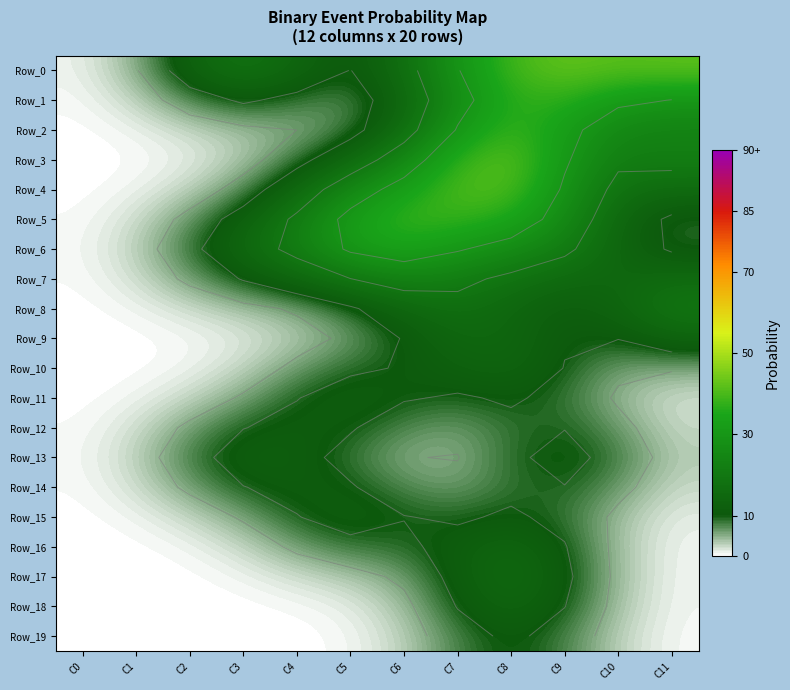

Which has a higher value, C10 or C6?

C10